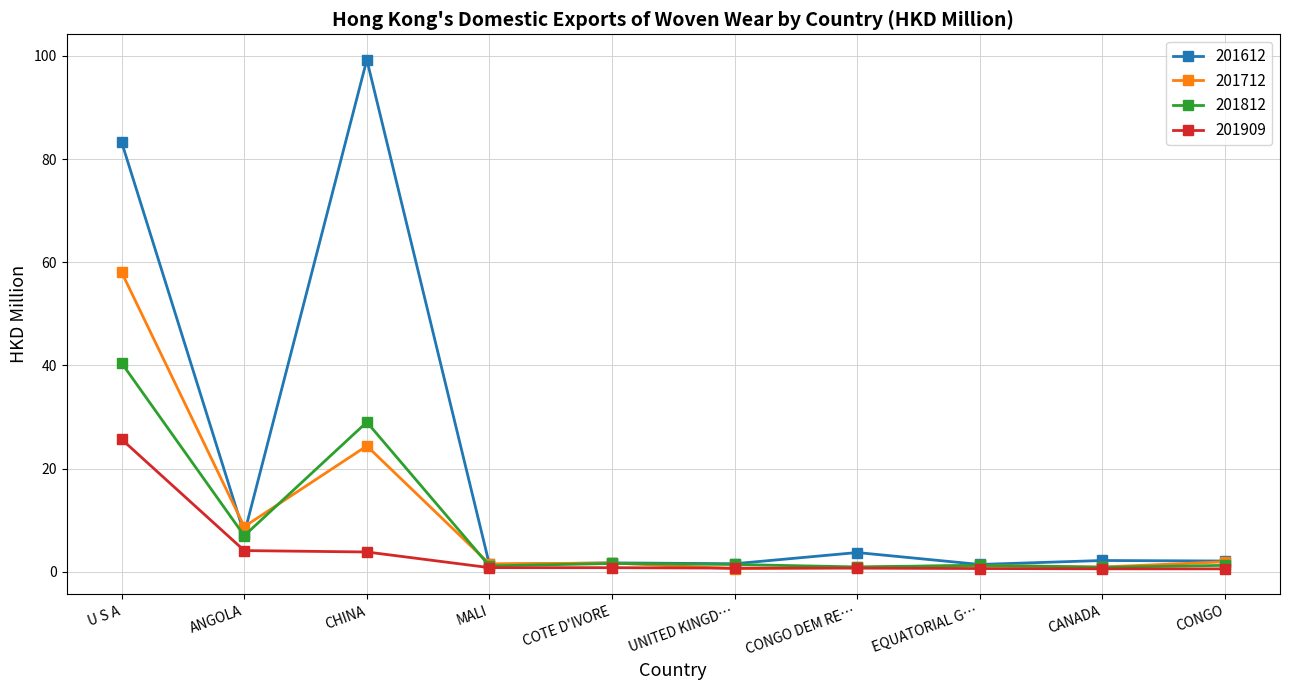

What is the total value across all series at U S A?

207.4